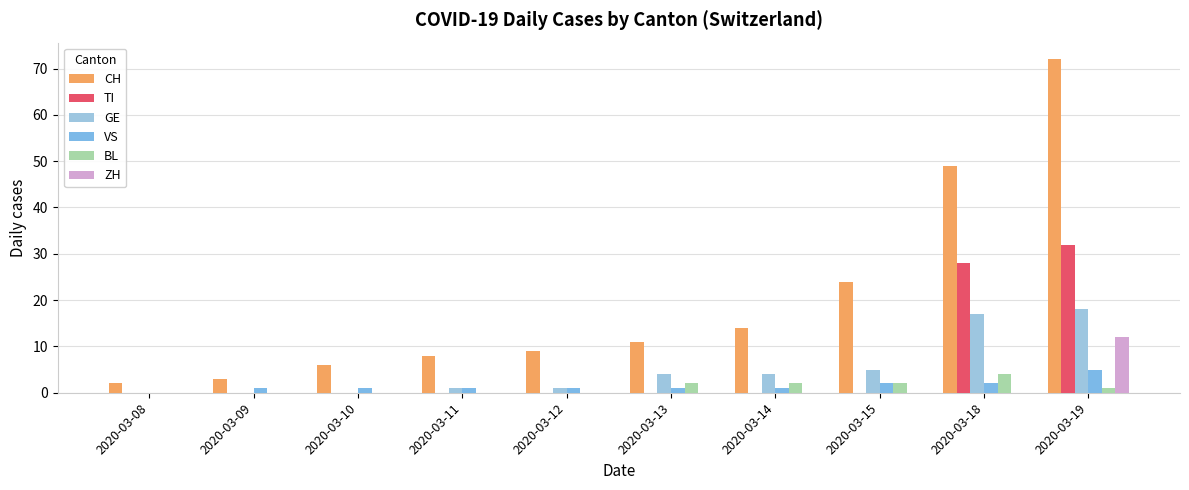

Are the bars grouped side by side (vs. stacked)?

Yes